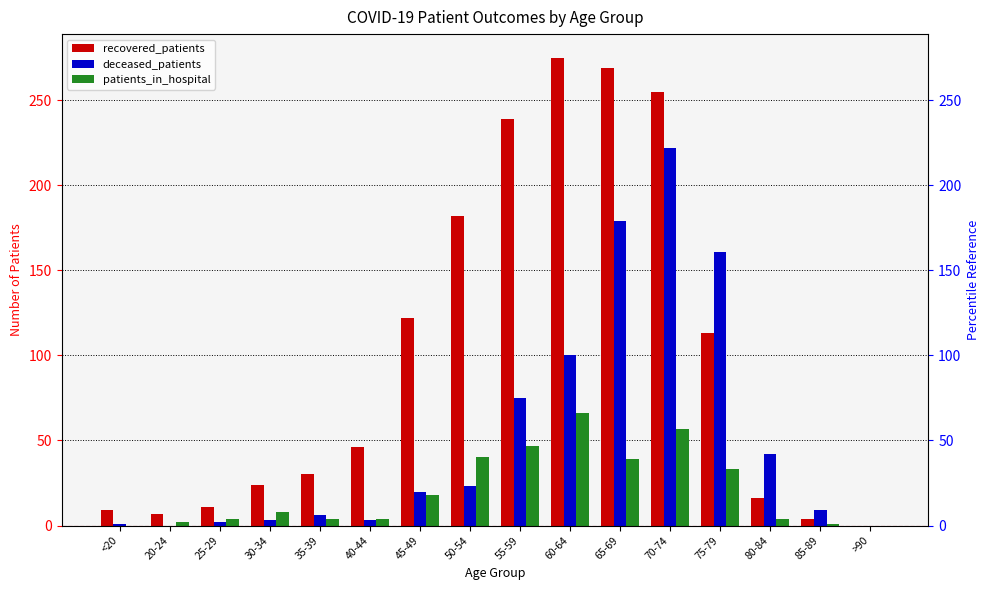

At how many categories does at least one series exceed 62?

7